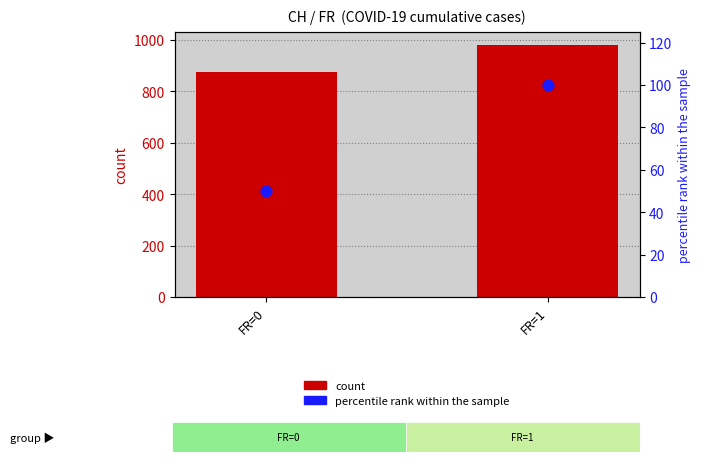

What is the total value across all series at FR=0?

925